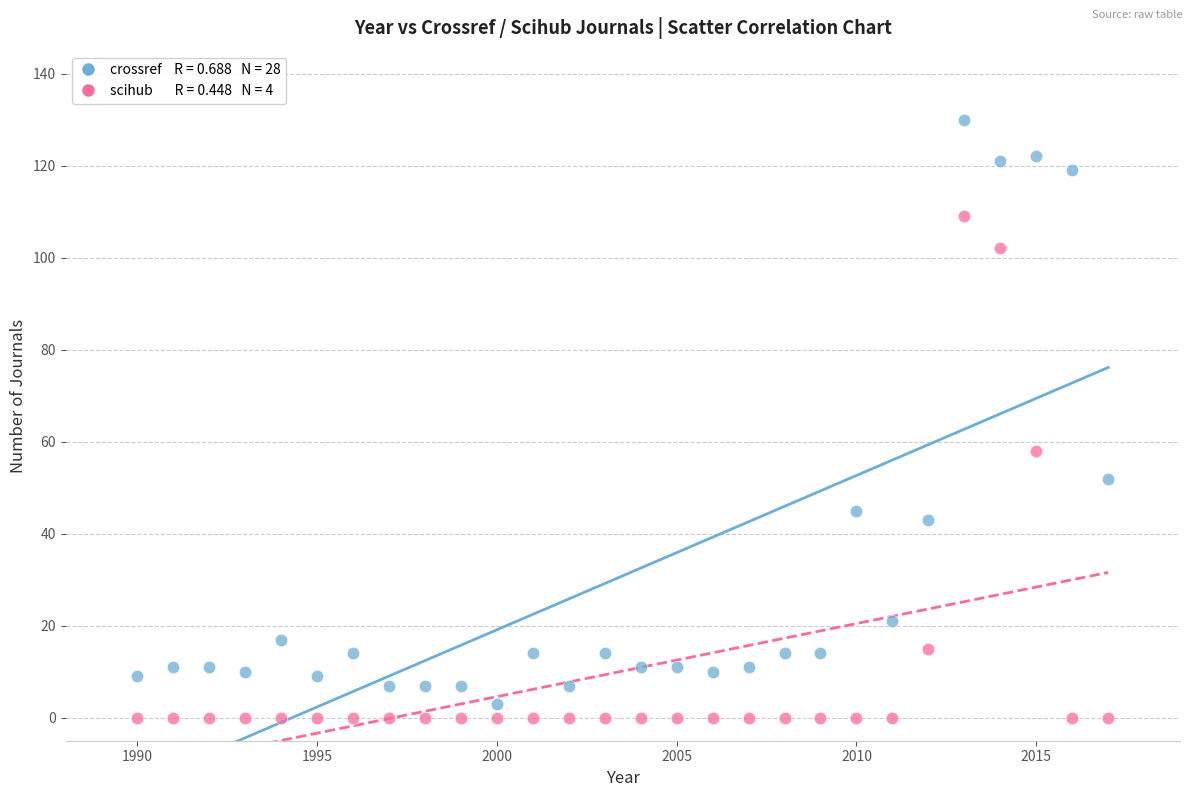

Across all data points, what is the range of X values (max minus min)?

27